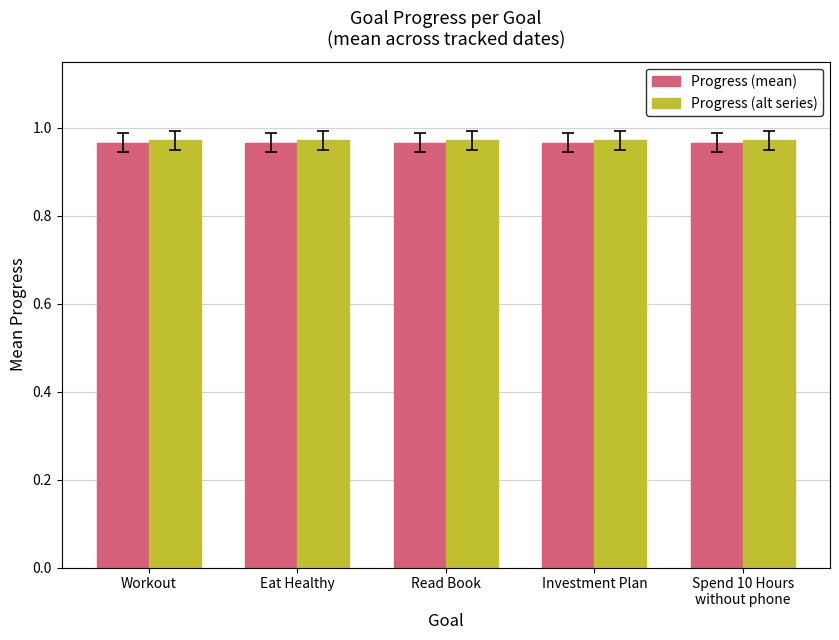

What position from the right is Workout?

5